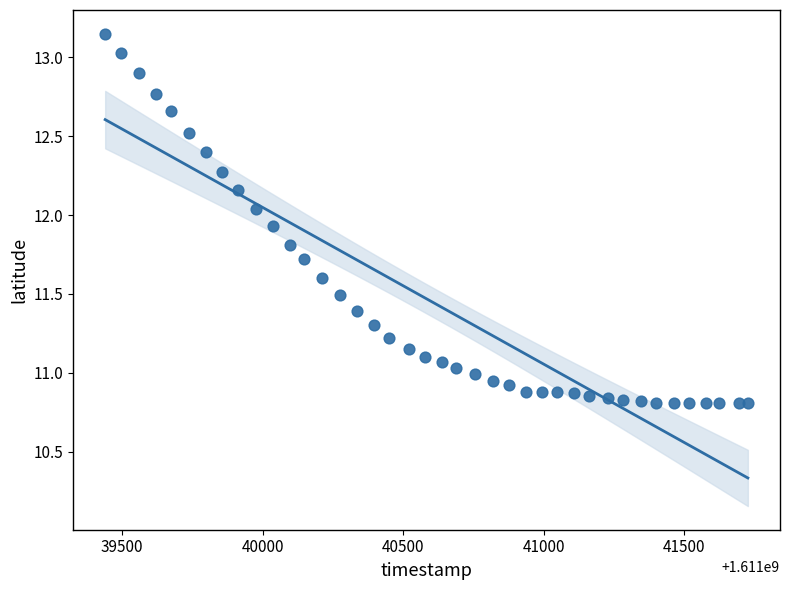

What is the range of X values (max minus min)?

2287.0